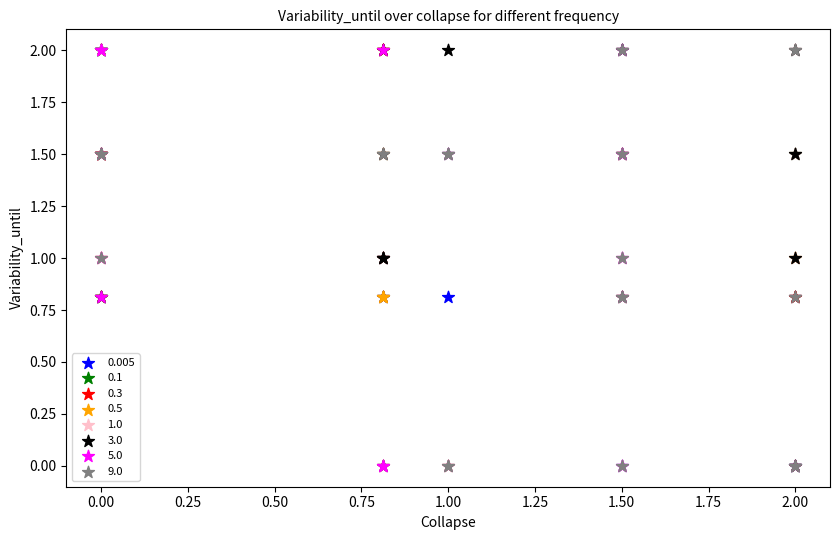

What are all the series names shown in the legend?

0.005, 0.1, 0.3, 0.5, 1.0, 3.0, 5.0, 9.0